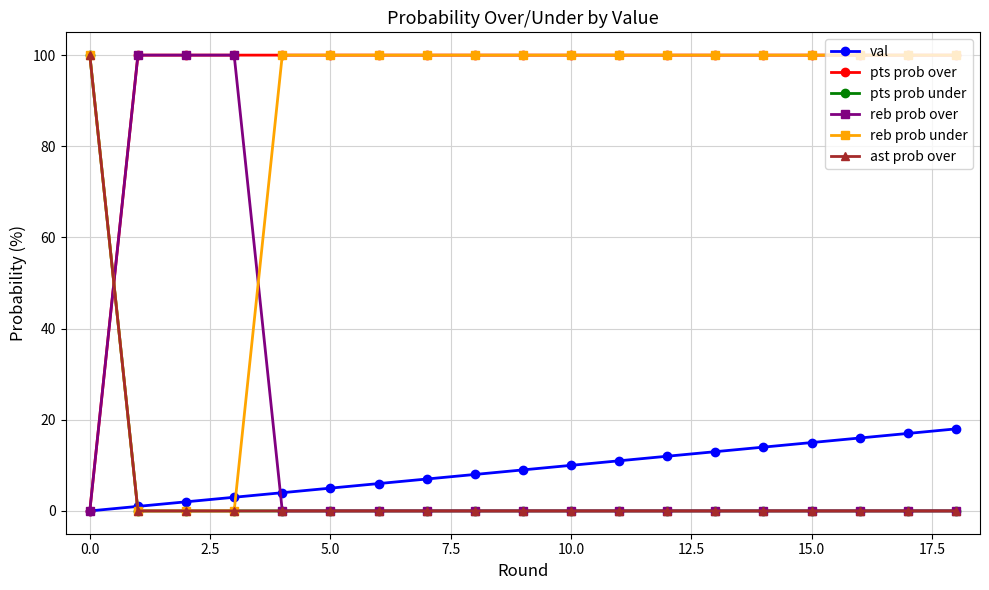

Is this an area chart (filled region under the line)?

No